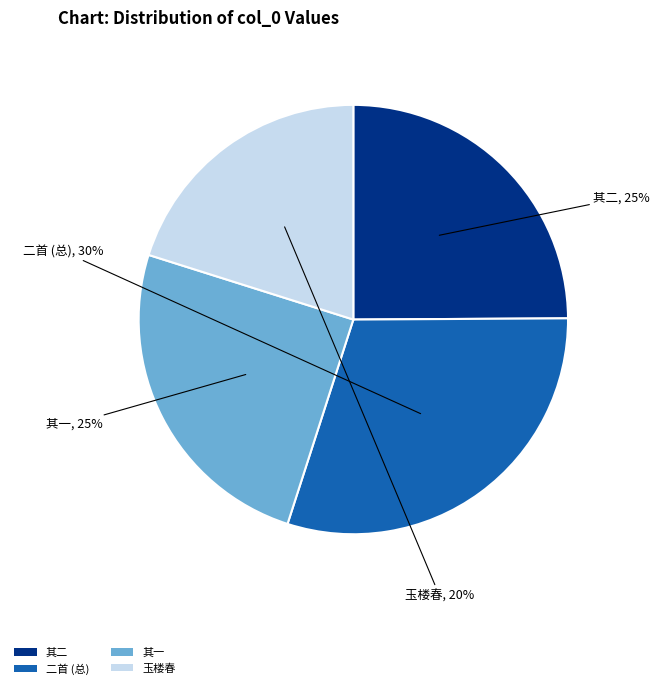

To the nearest percent, what is the combined percentage of 其一 and 其二?

50%